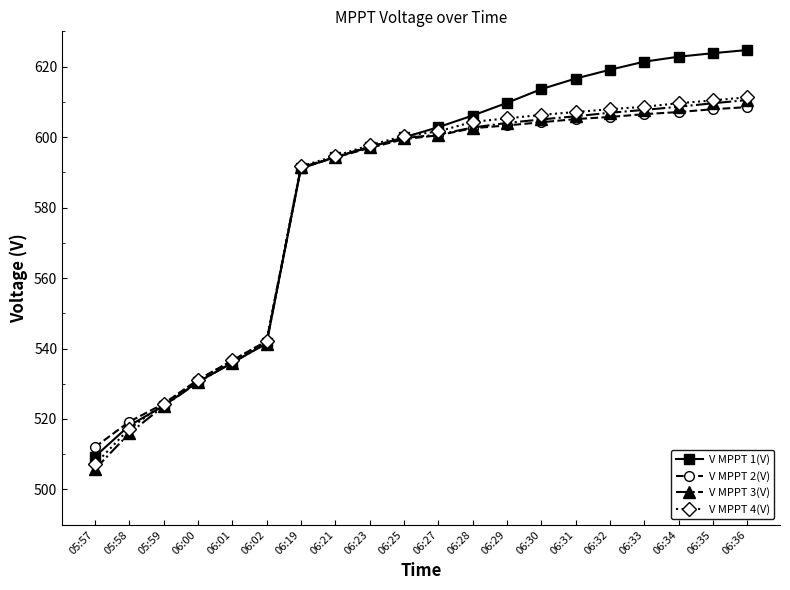

Which label corresponds to the smallest value in the chart?

05:57